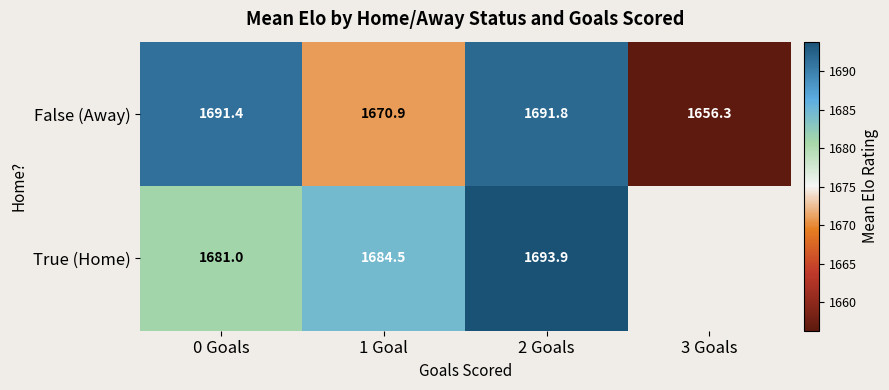

Which category has the highest value across all series?

2 Goals